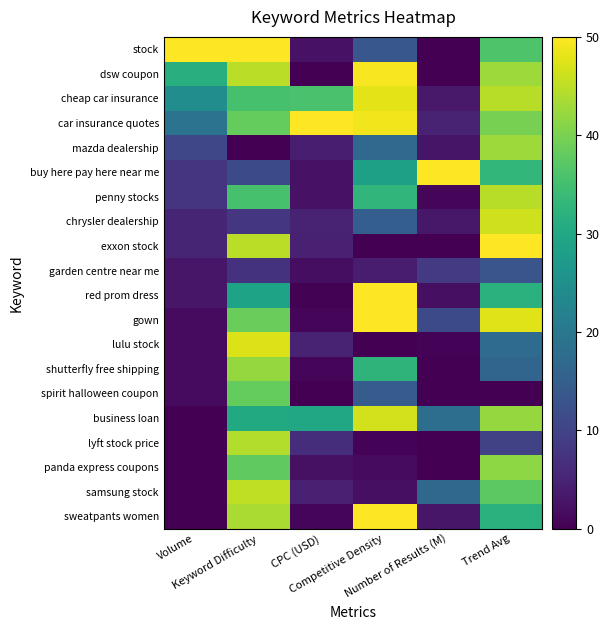

List the series in order of their peak value, lowest first.

garden centre near me, spirit halloween coupon, panda express coupons, shutterfly free shipping, mazda dealership, lyft stock price, penny stocks, samsung stock, chrysler dealership, business loan, lulu stock, cheap car insurance, dsw coupon, stock, car insurance quotes, buy here pay here near me, exxon stock, red prom dress, gown, sweatpants women